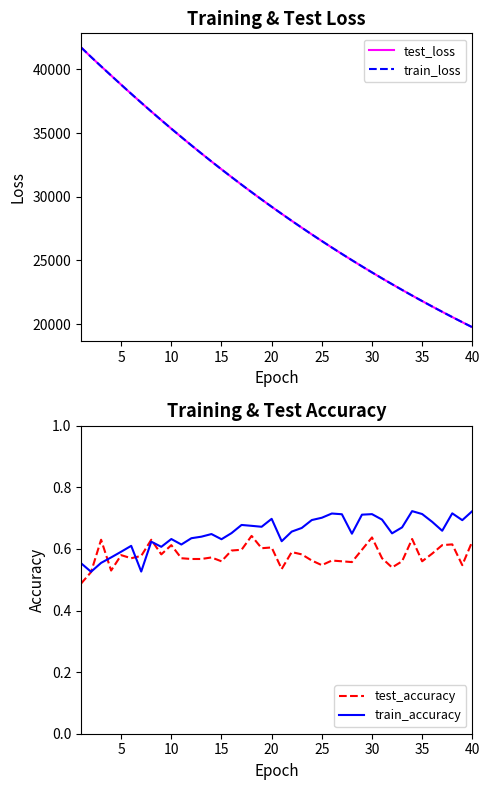

What is the maximum value for train_loss?

41729.4